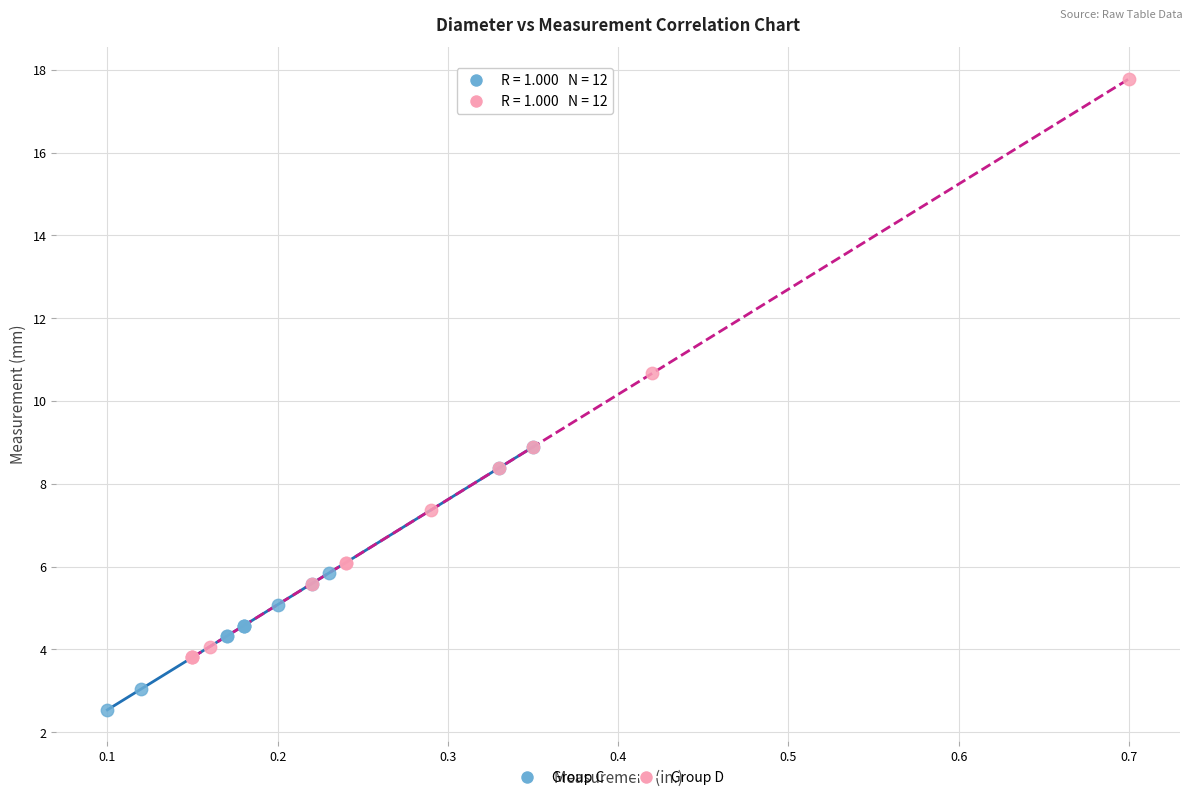

Which series reaches the maximum Y coordinate?

Group D